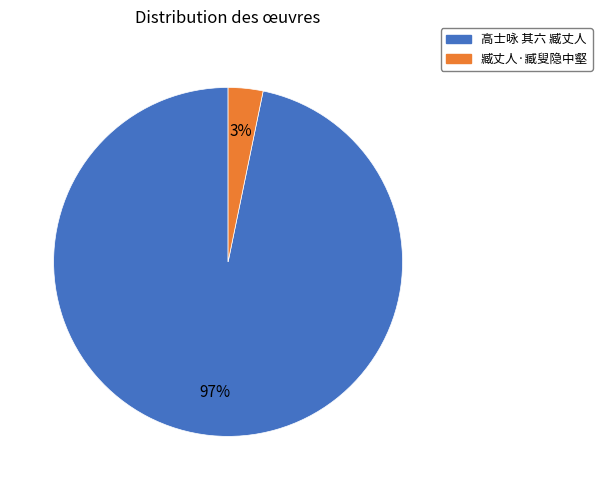

Which has a higher value, 臧丈人·臧叟隐中壑 or 高士咏 其六 臧丈人?

高士咏 其六 臧丈人